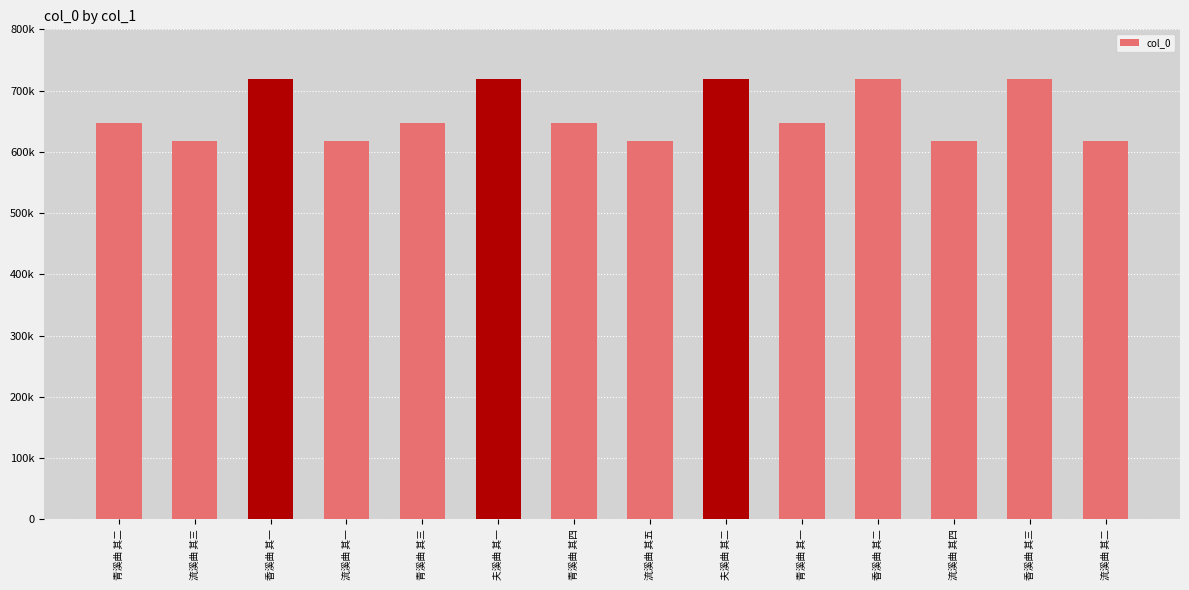

Does the chart contain any negative values?

No